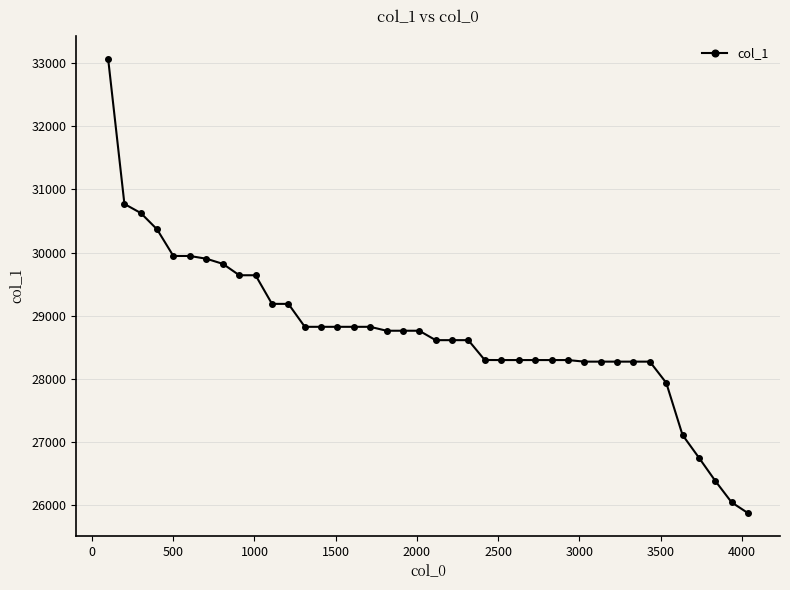

What is the value of the 4th point from the left?

30369